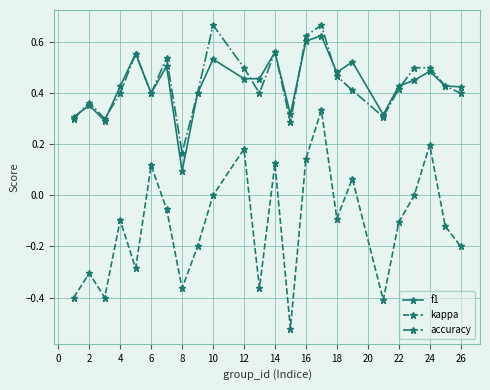

True or false: f1 and kappa cross at least once.

False